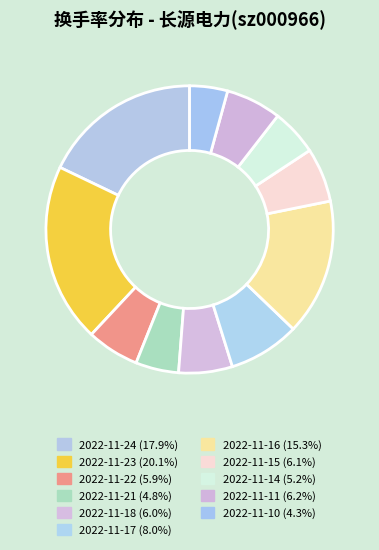

To the nearest percent, what is the difference between the largest and smallest slice percentages?

16%